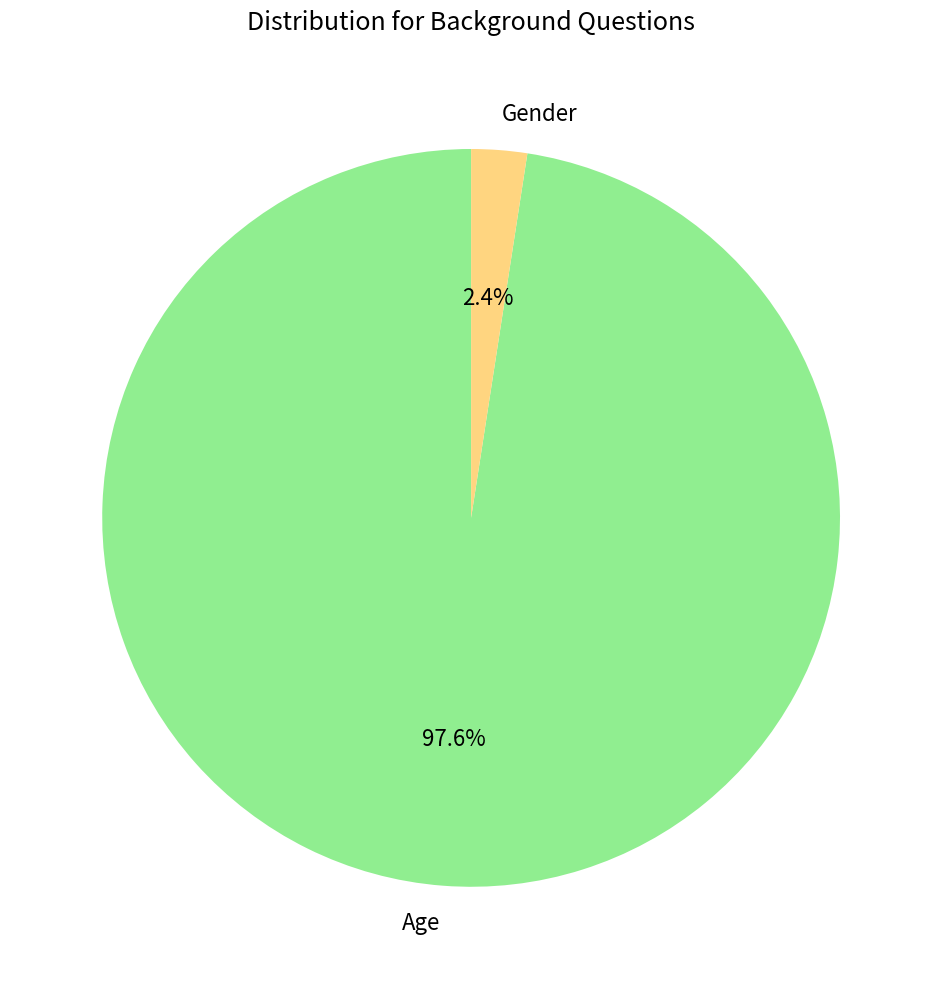

To the nearest percent, what is the difference between the Age and Gender slice percentages?

95%